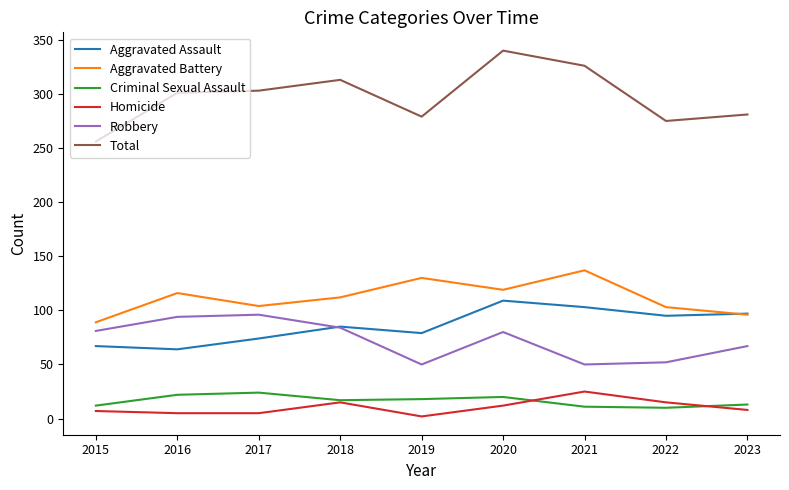

What is the sum of all Aggravated Battery values?

1006